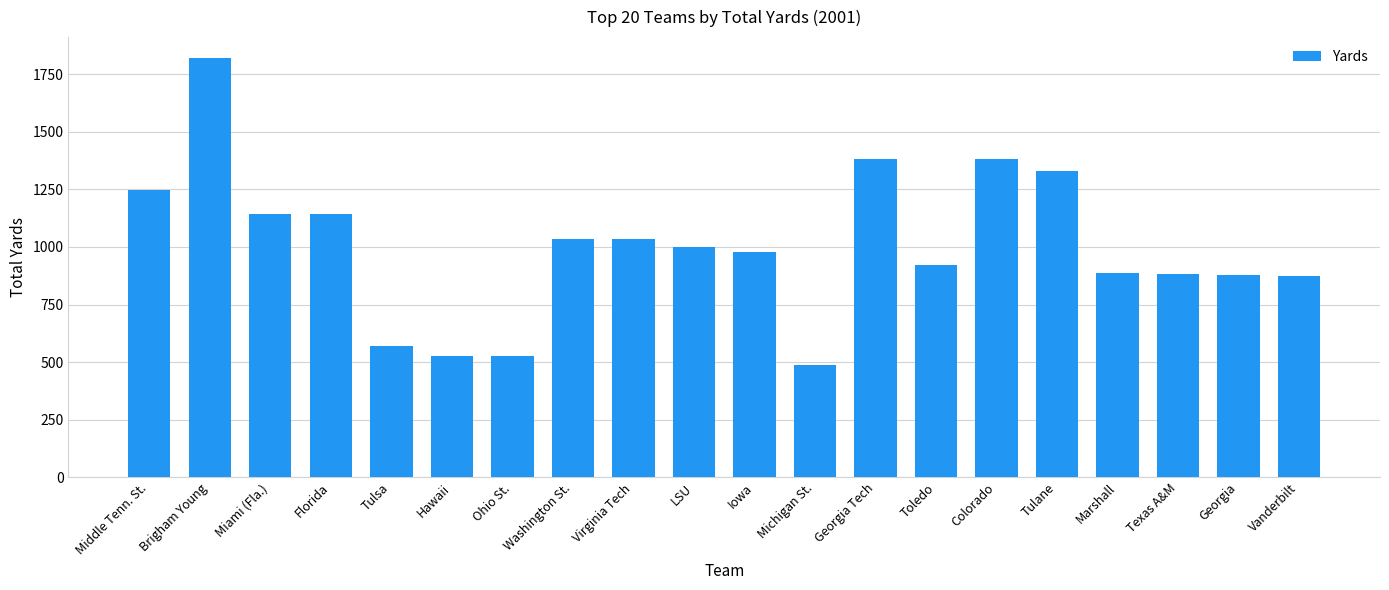

At which label is the value closest to 1153?

Miami (Fla.)